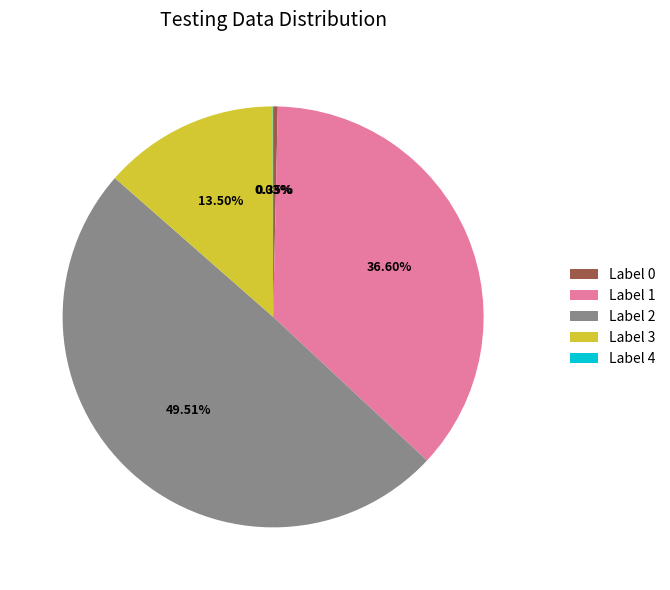

Does Label 1 represent more than half of the total?

No